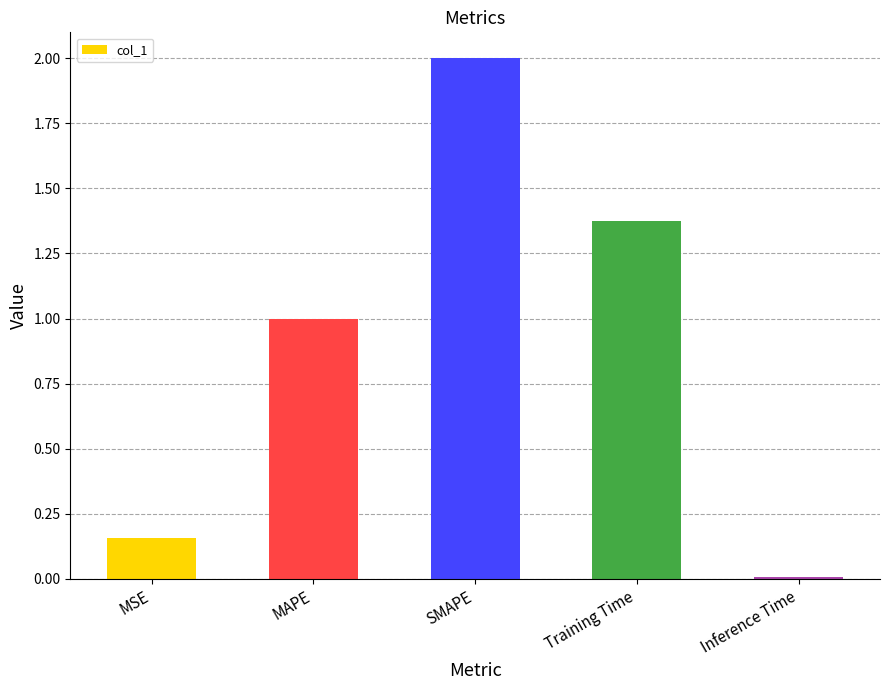

Which has a higher value, SMAPE or MSE?

SMAPE